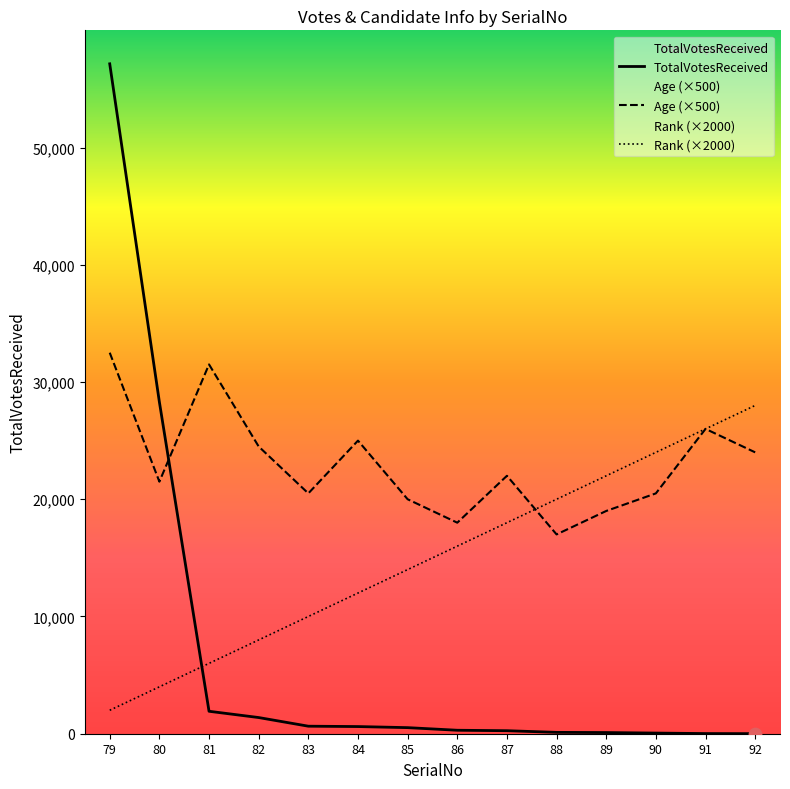

Which series has the largest total across all categories?

Age (×500)